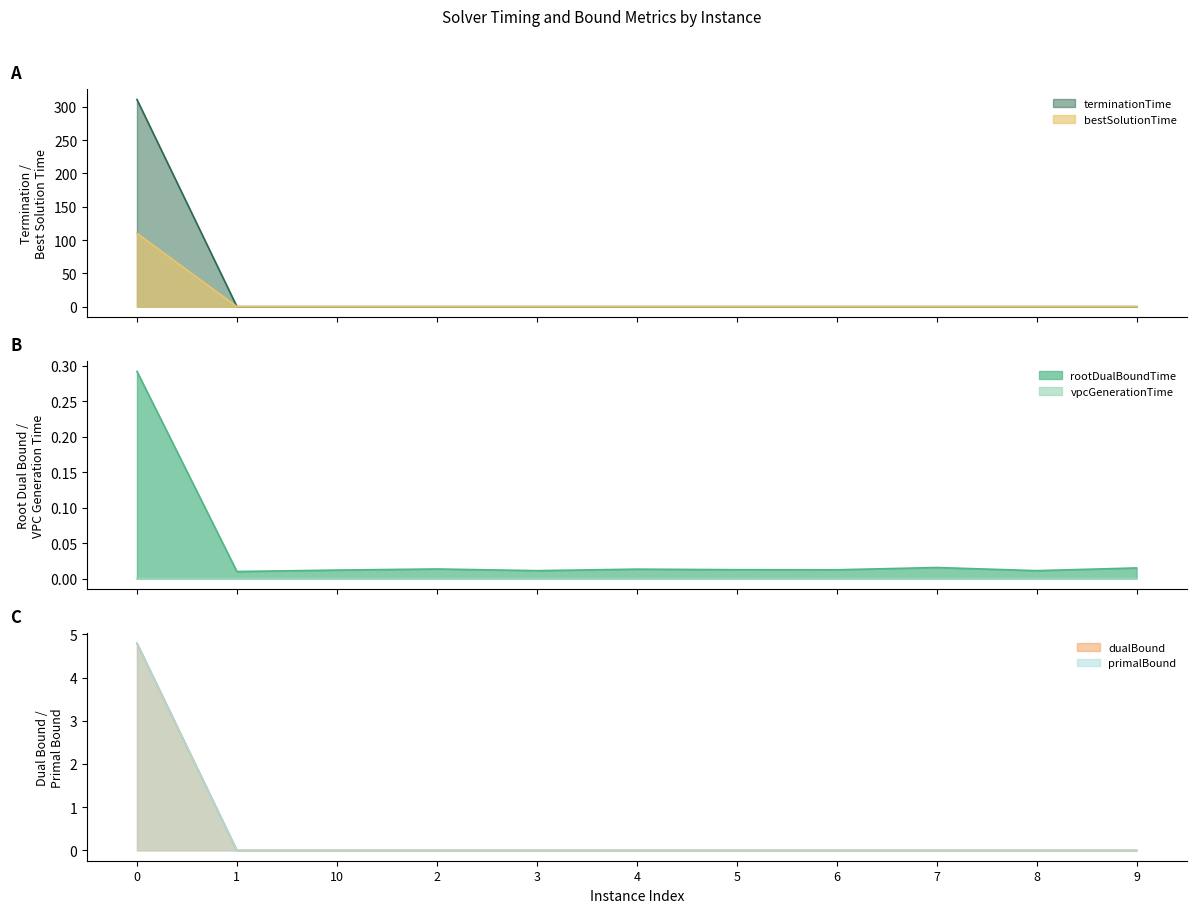

What is the difference between the highest and lowest values at 0?

310.8